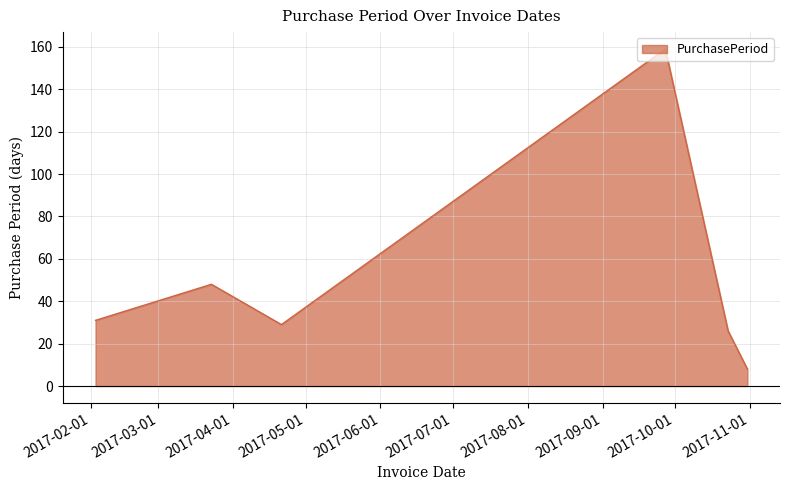

How many distinct data groups are displayed?

1